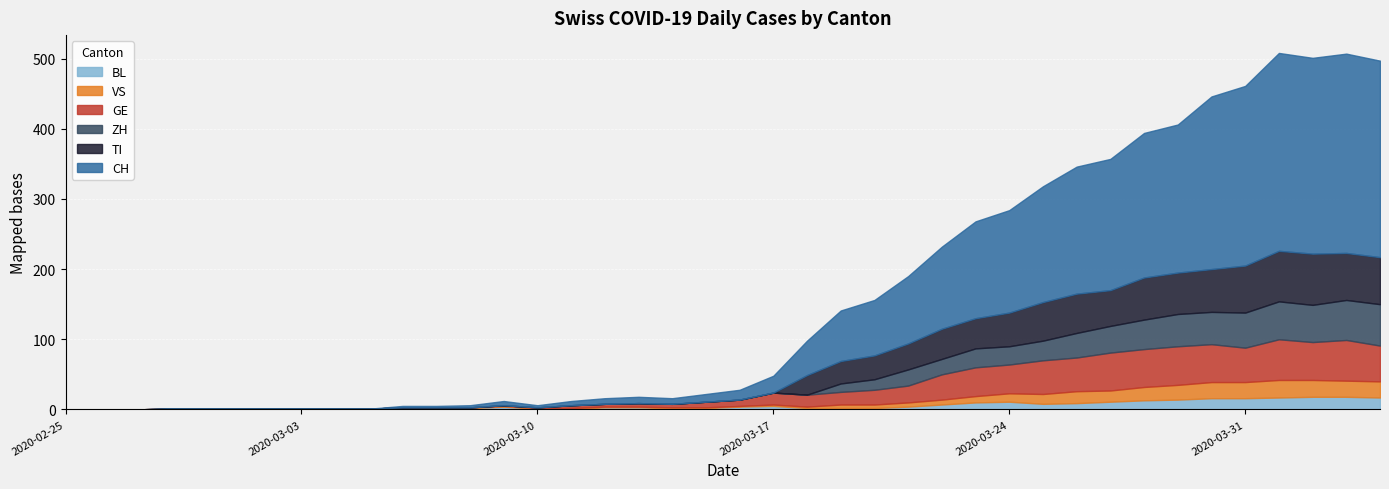

What is the average value of the BL series?

6